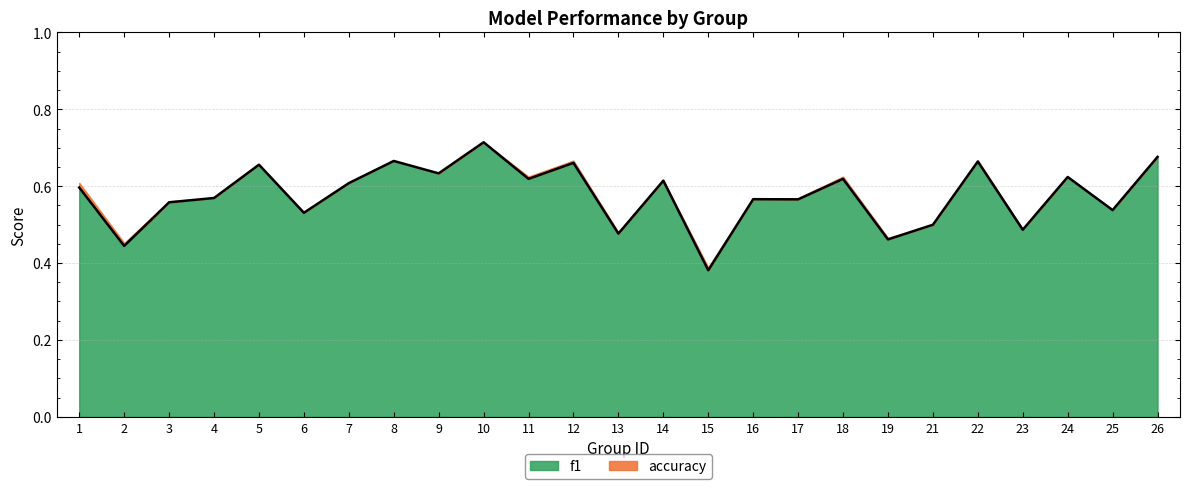

Reading right to left, transcribe all the data shown in this chart.

26=0.7	25=0.5	24=0.6	23=0.5	22=0.7	21=0.5	19=0.5	18=0.6	17=0.6	16=0.6	15=0.4	14=0.6	13=0.5	12=0.7	11=0.6	10=0.7	9=0.6	8=0.7	7=0.6	6=0.5	5=0.7	4=0.6	3=0.6	2=0.4	1=0.6